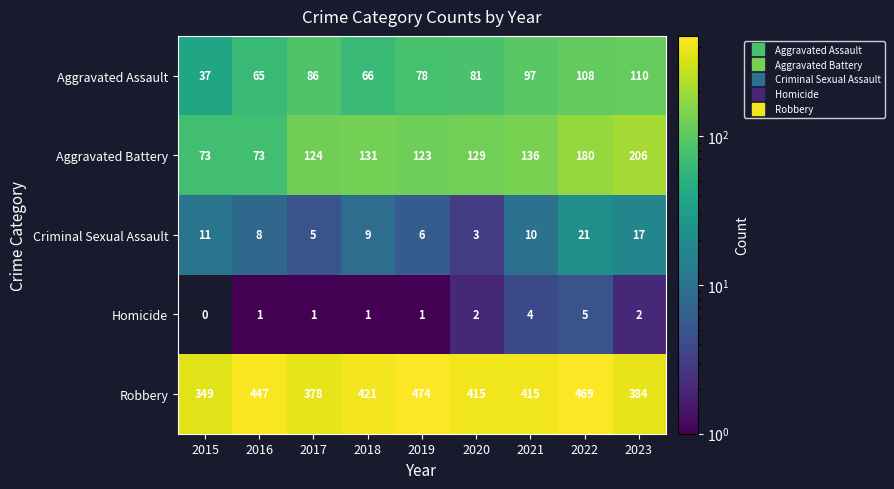

Between 2016 and 2022, which series saw the biggest shift?

Aggravated Battery